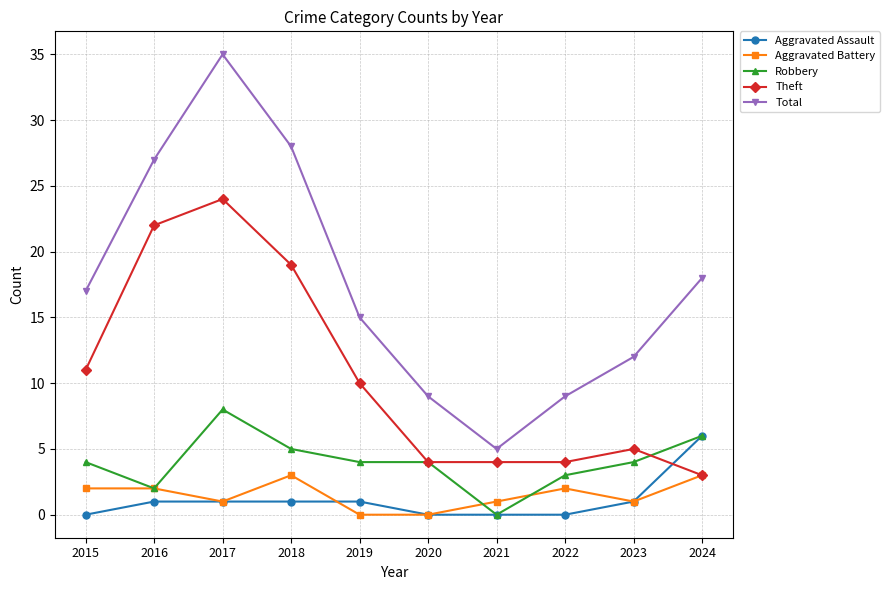

Which series has the largest range (max minus min)?

Total